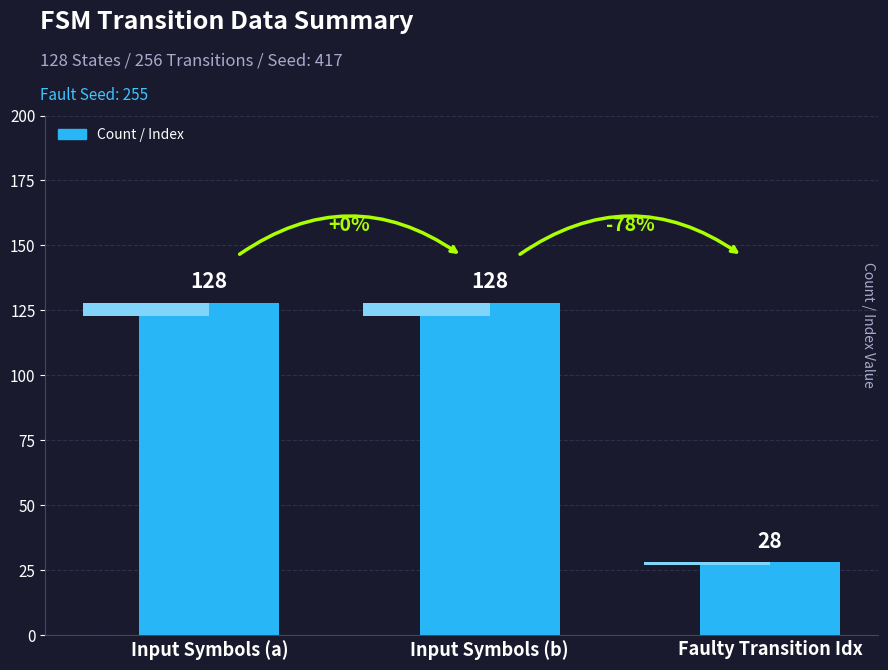

Rank the categories by value from highest to lowest.

Input Symbols (a), Input Symbols (b), Faulty Transition Idx